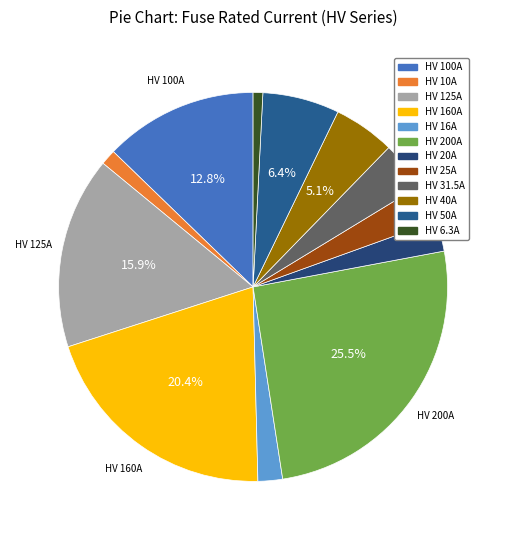

Combined, what portion of the pie is HV 20A and HV 200A?

28.1%